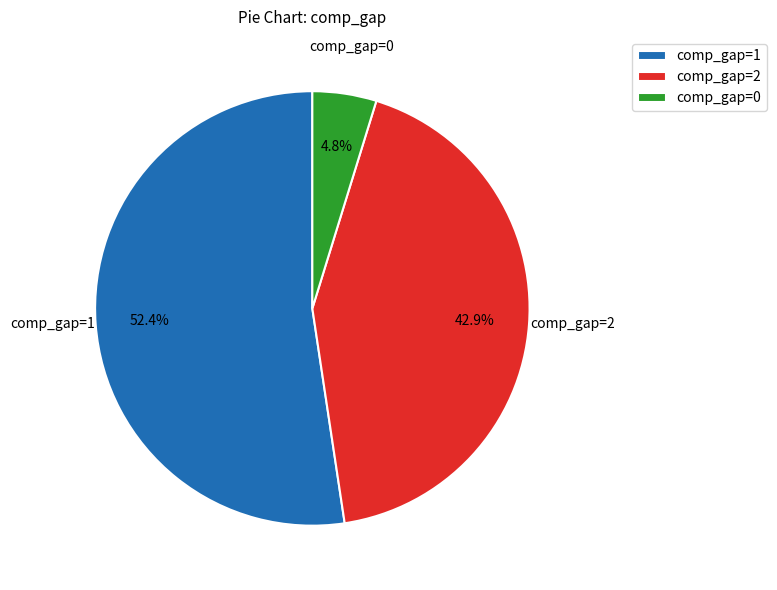

Is it true that comp_gap=0 is 5% of the pie?

True